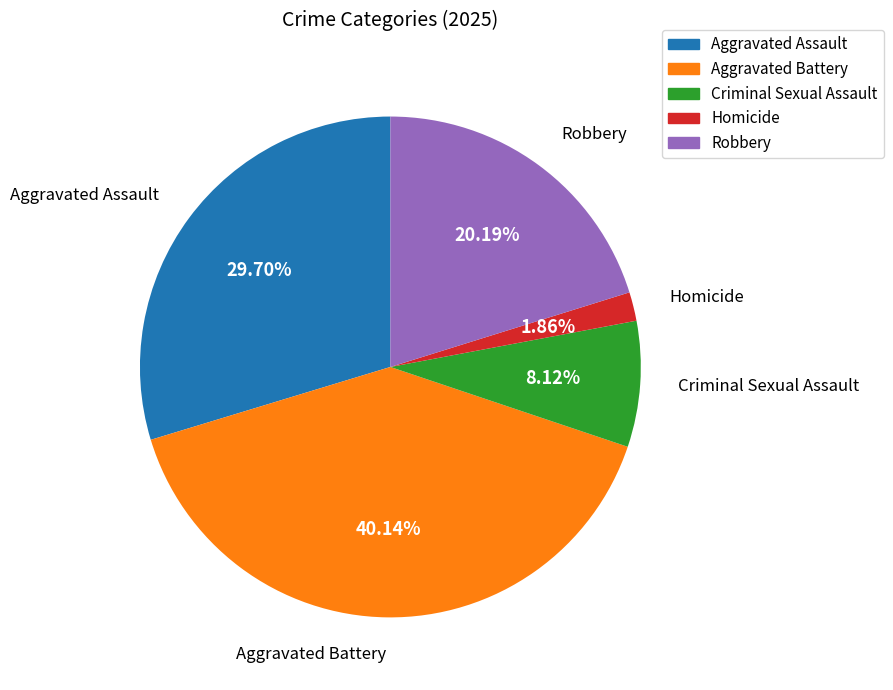

Does any single category account for the majority?

No